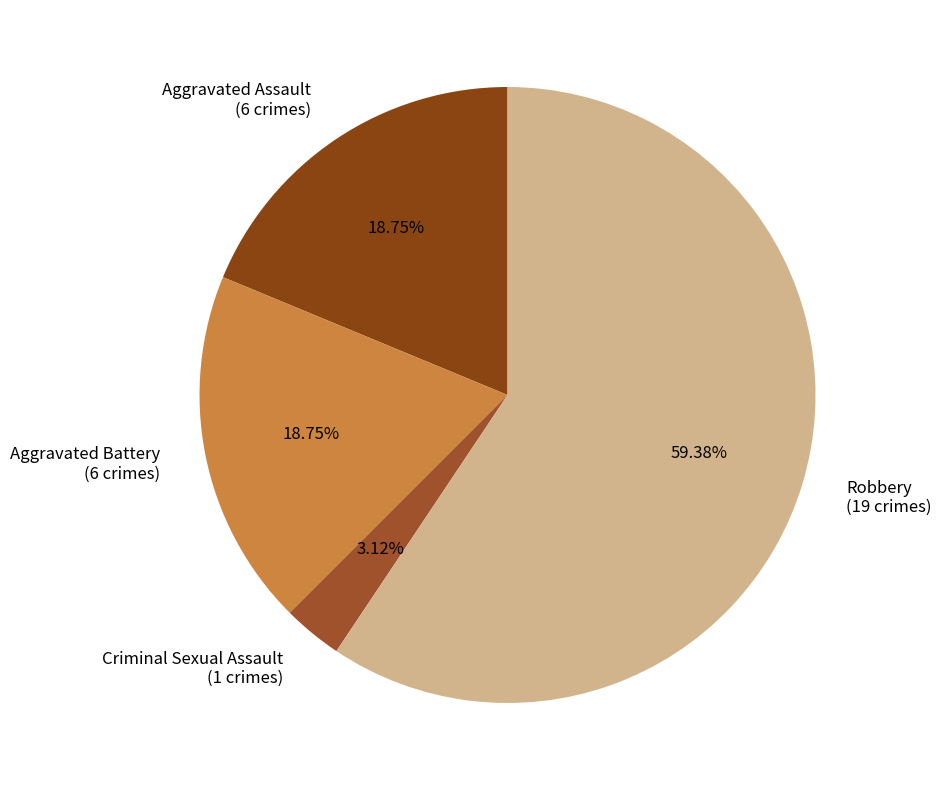

Is there any slice that represents more than half of the pie?

Yes